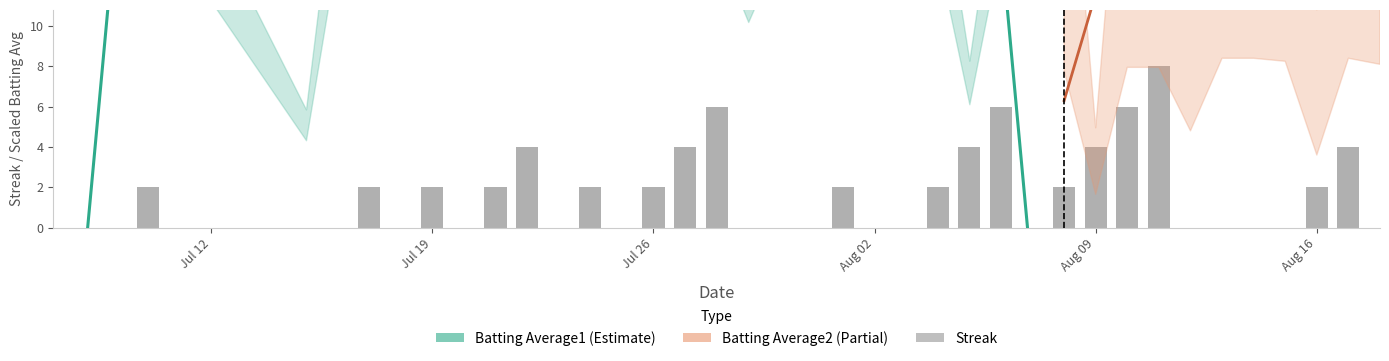

What is the greatest value displayed?

8